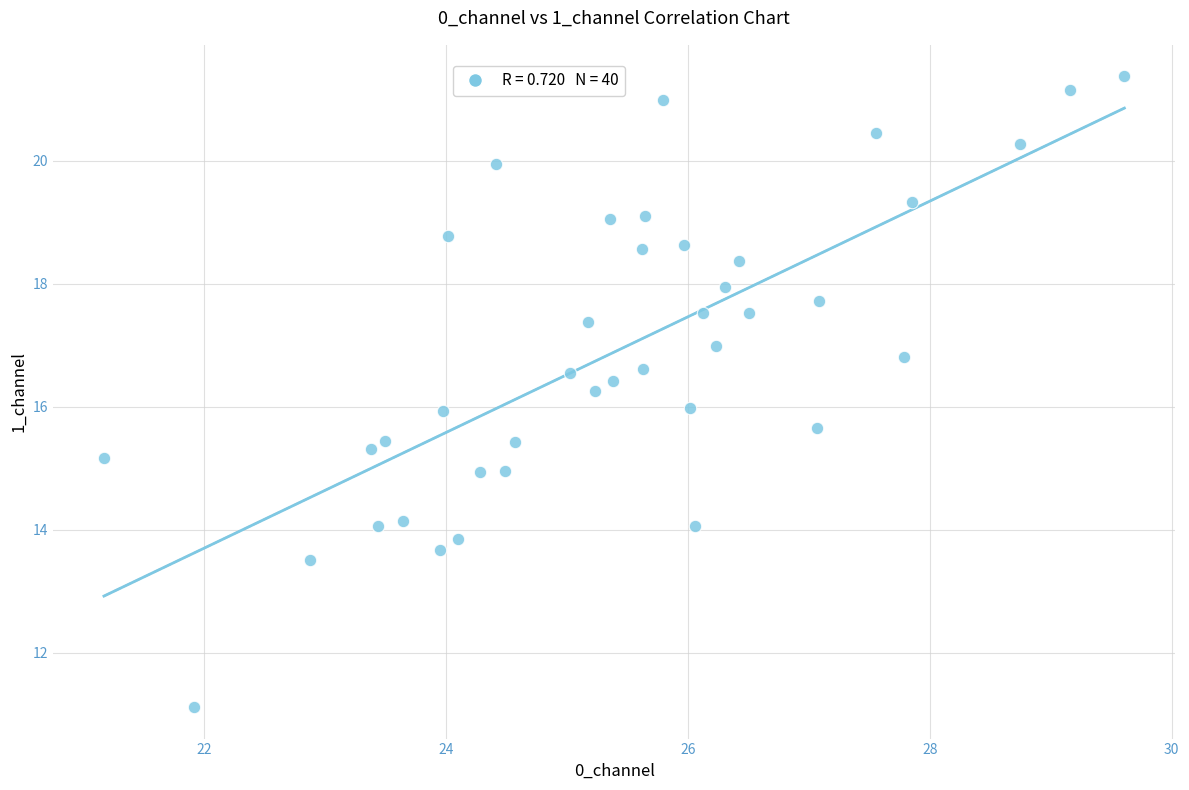

What is the range of Y values (max minus min)?

10.3